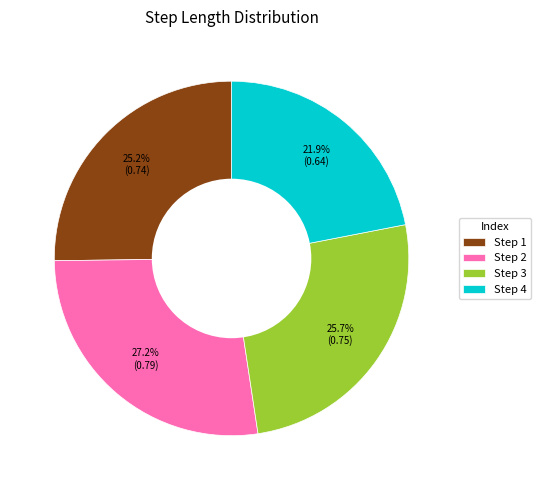

Between Step 3 and Step 4, which is larger?

Step 3